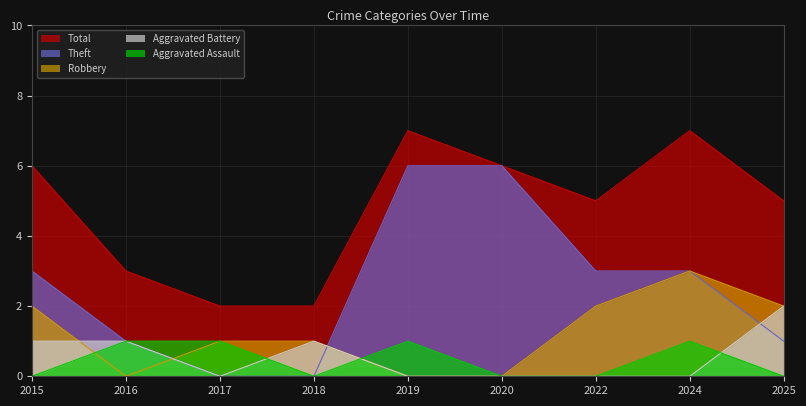

What is the maximum value shown in the chart?

7